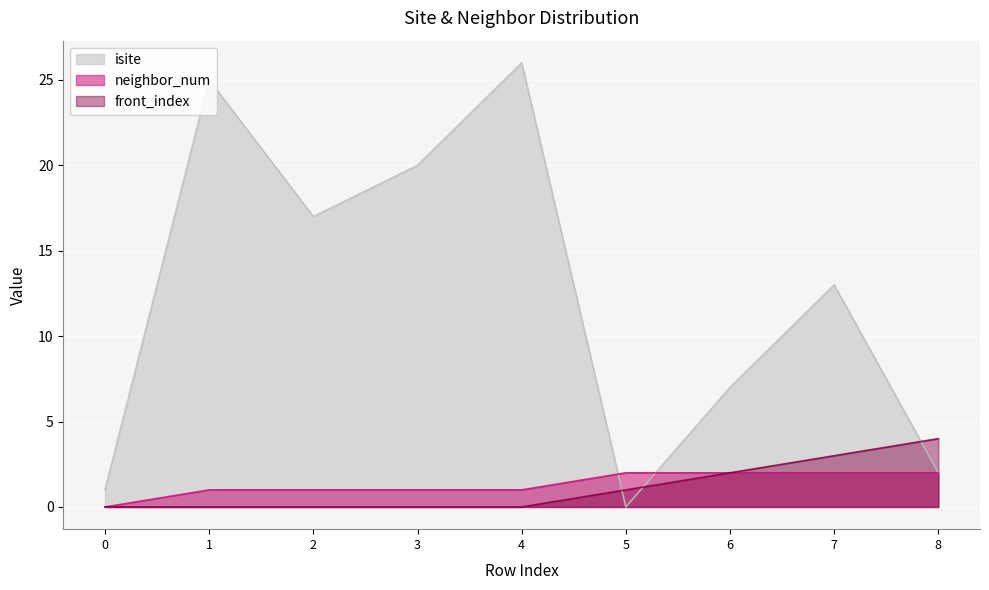

What are all the series names shown in the legend?

isite, neighbor_num, front_index